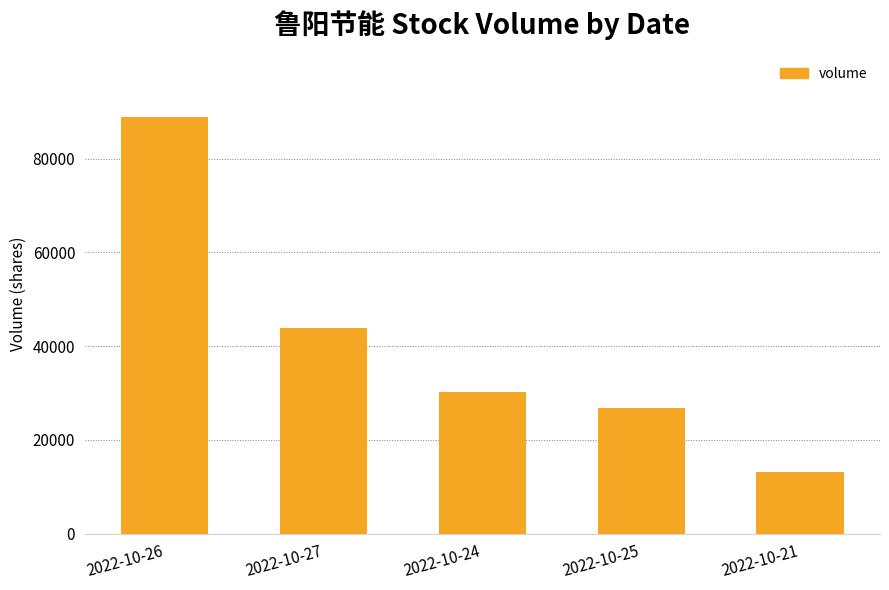

What is the change in value from 2022-10-24 to 2022-10-25?

-3535